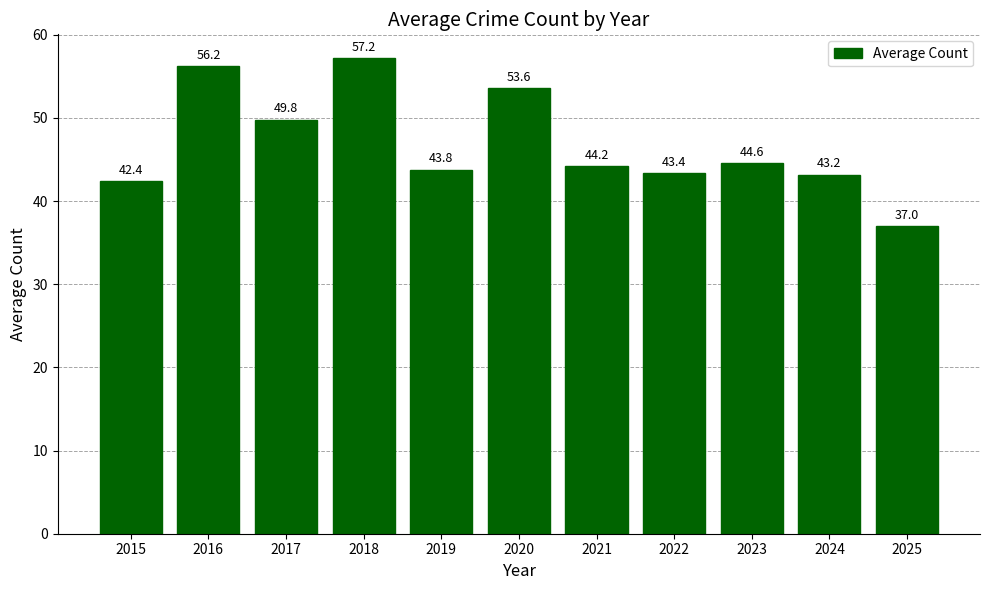

Which label corresponds to the smallest value in the chart?

2025